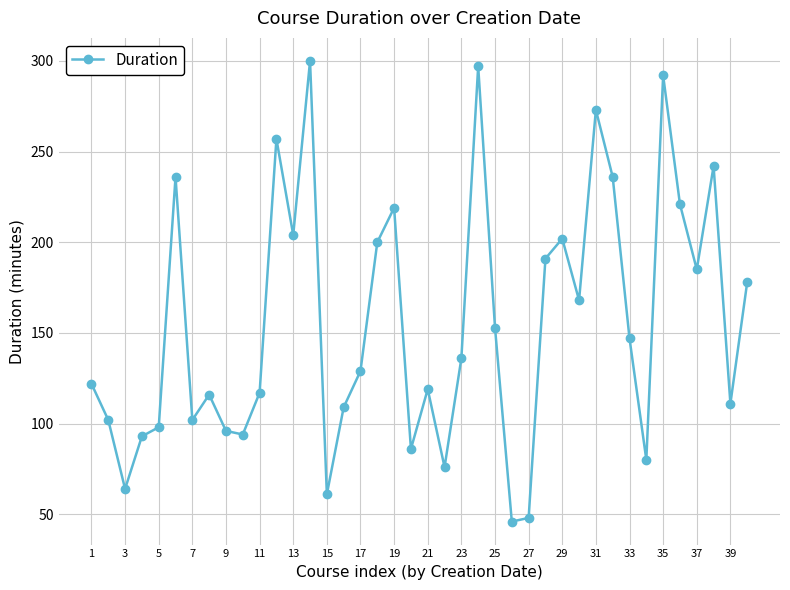

What is the difference between the maximum and minimum values?

254